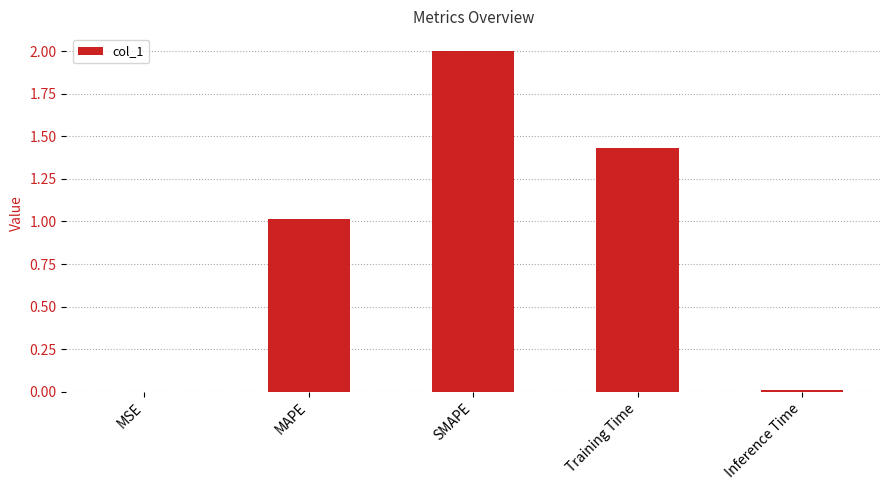

At which category does the chart reach its peak across all series?

SMAPE